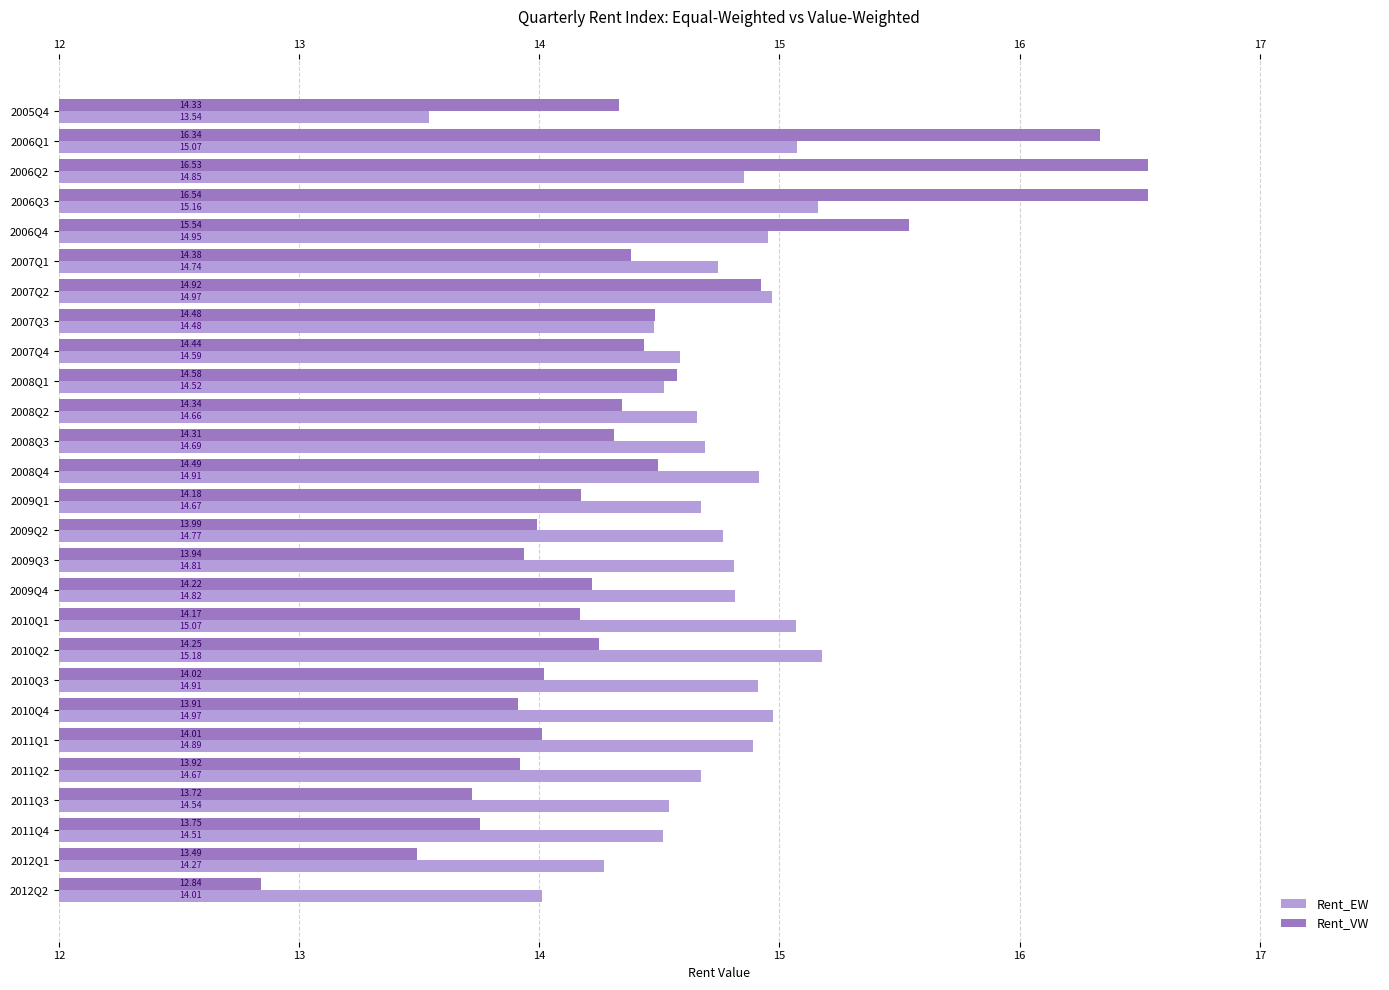

Which series has the largest total across all categories?

Rent_EW